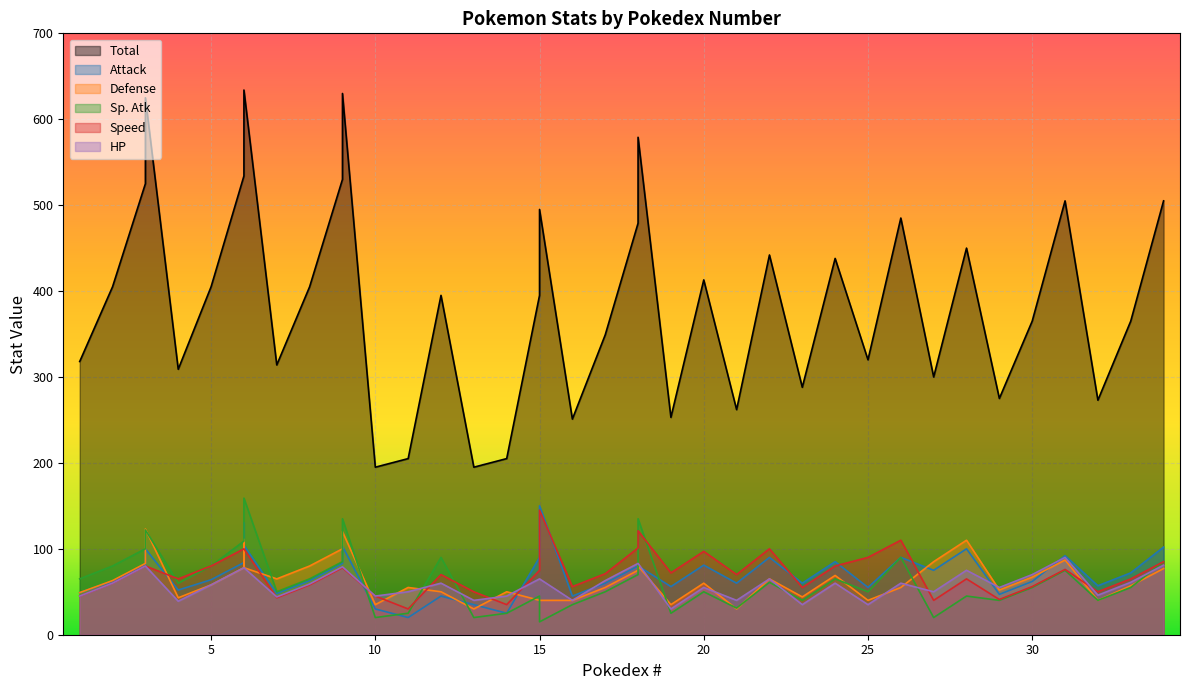

Which series changed the most between 9 and 33?

Total